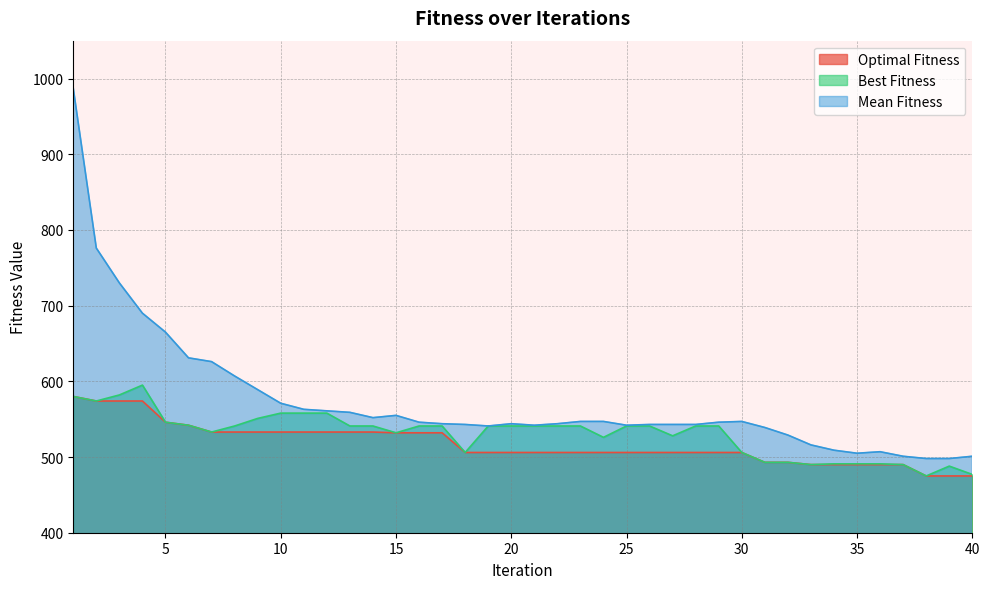

What is the smallest value displayed?

475